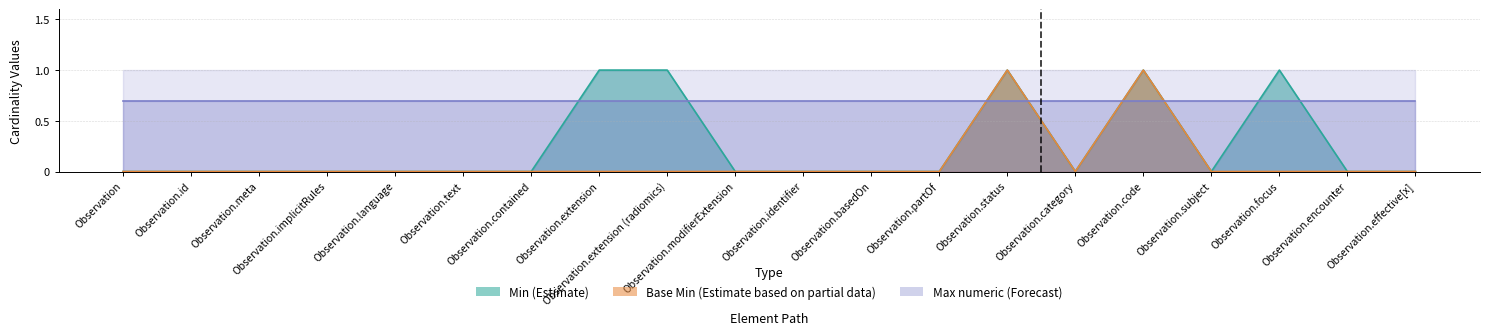

In Base Min (Estimate based on partial data), how many points are higher than both neighbors (excluding endpoints)?

2